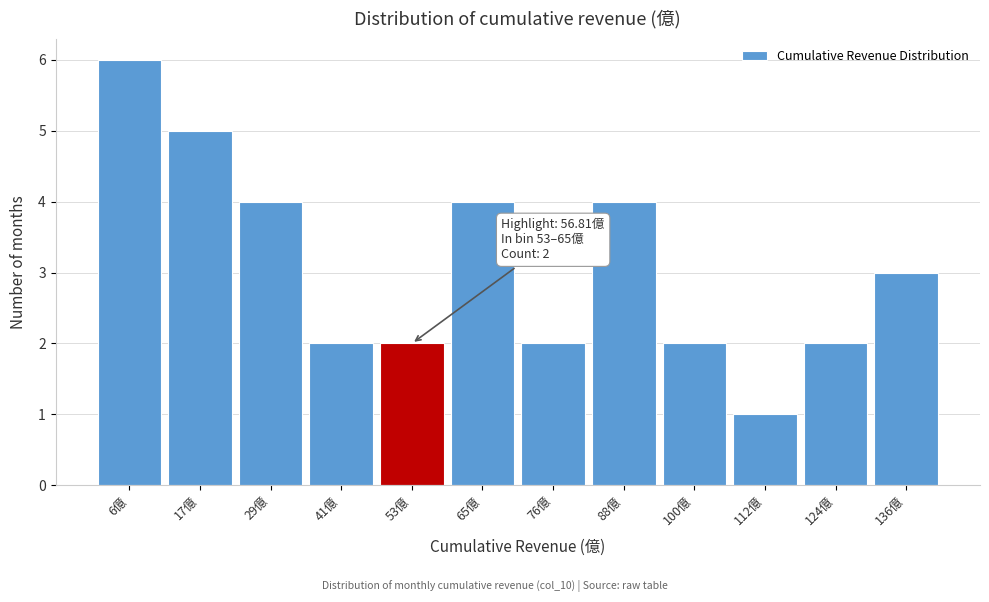

Reading right to left, extract all data points from this chart.

3	2	1	2	4	2	4	2	2	4	5	6